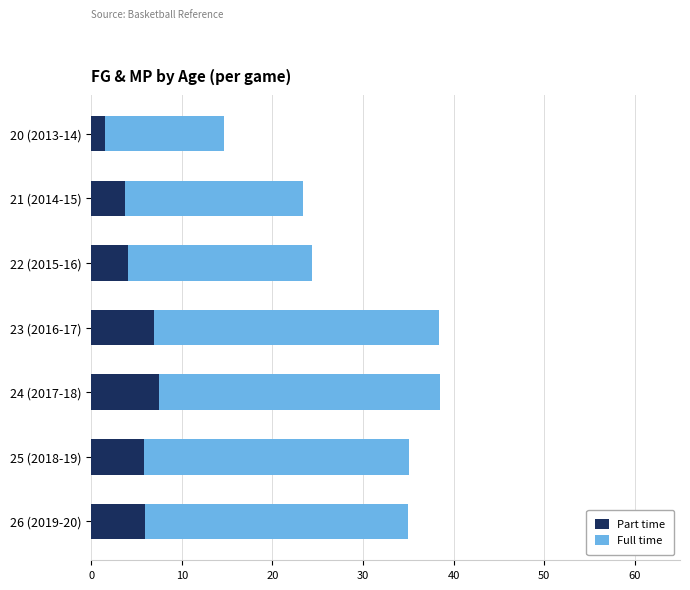

What is the total value across all series at 20 (2013-14)?

14.6